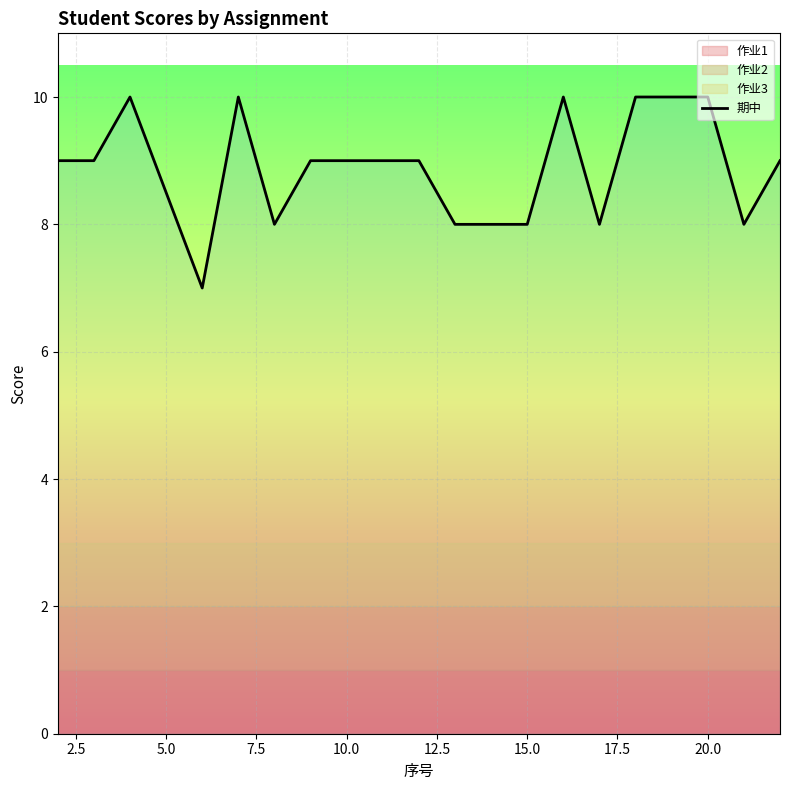

What is the lowest value of the 期中 series?

7